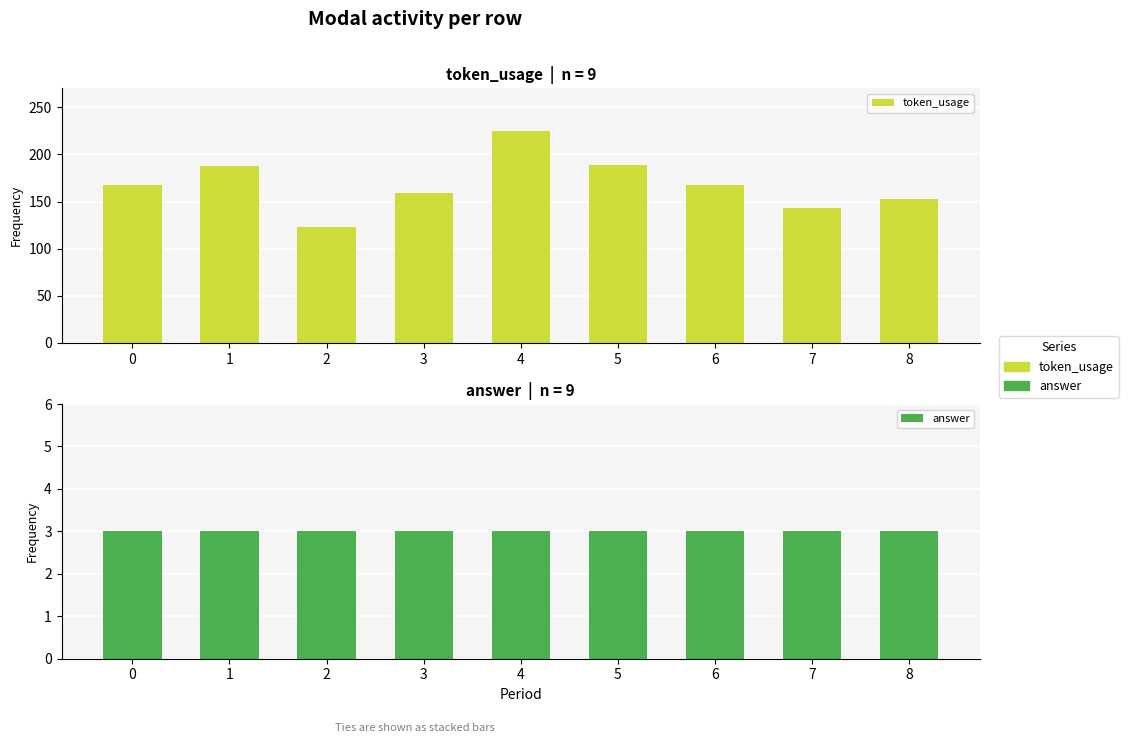

Read the token_usage value at 6, to the nearest 50.

150